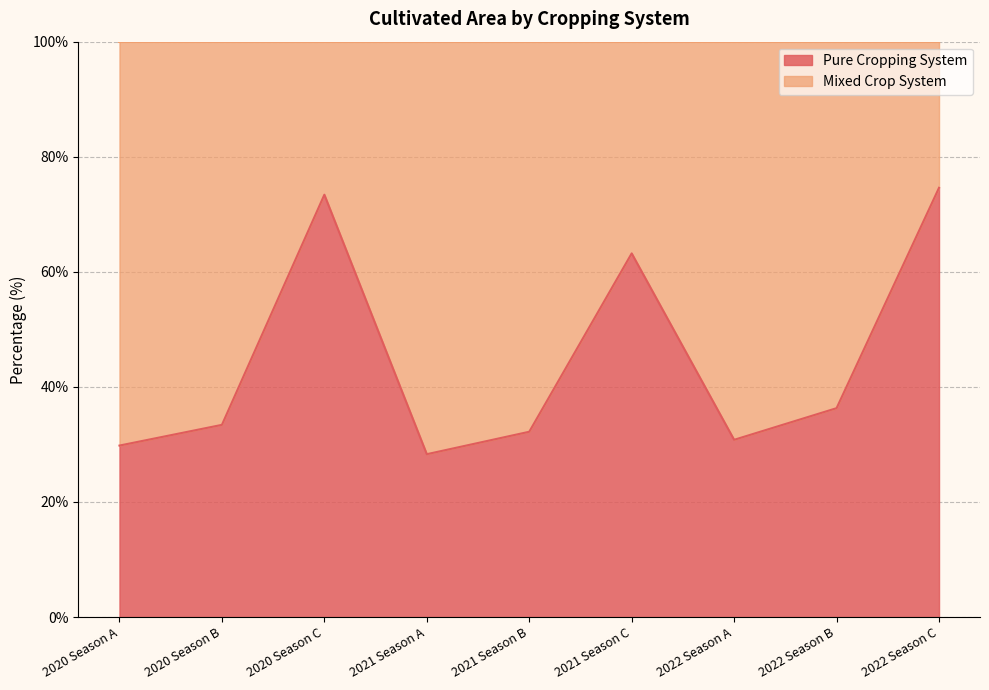

Does the chart display data point markers on the line(s)?

No